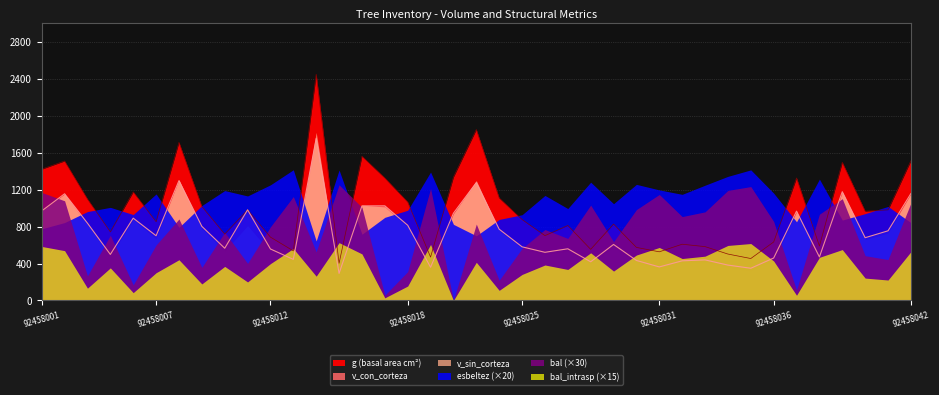

At which category is the sum across all series the highest?

92458014